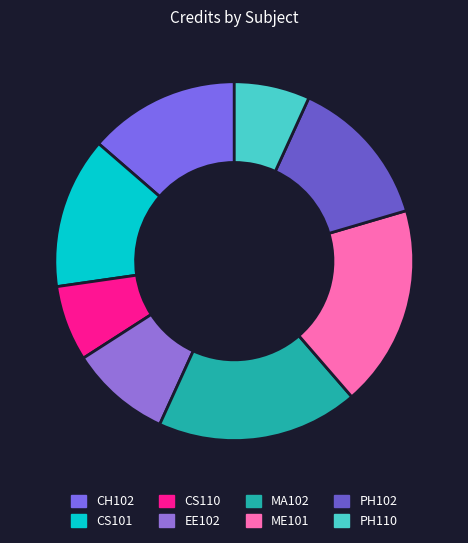

Which slice is the largest?

MA102